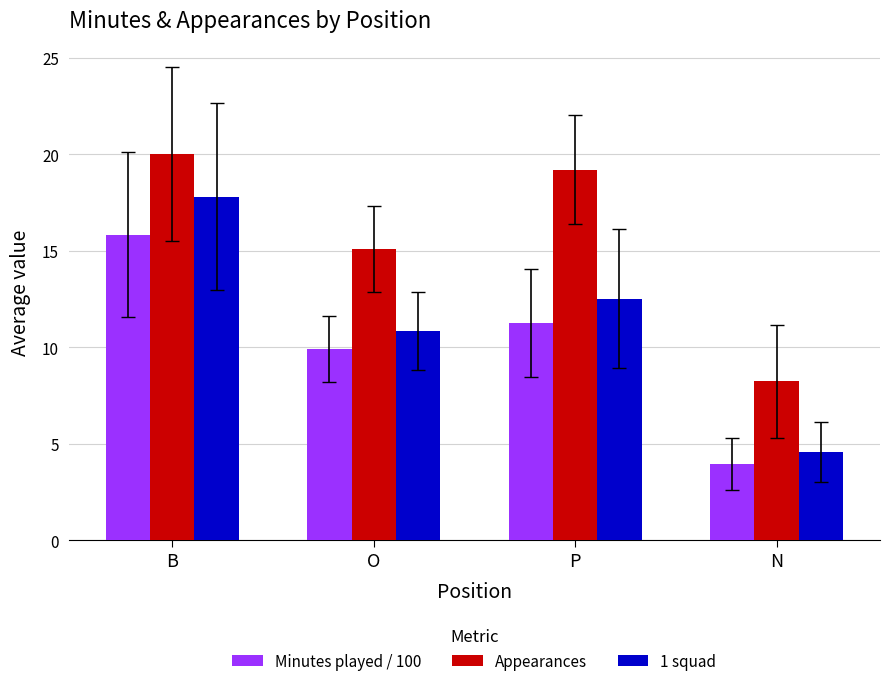

What is the difference between the maximum and second lowest values in the Minutes played / 100 series?

5.9